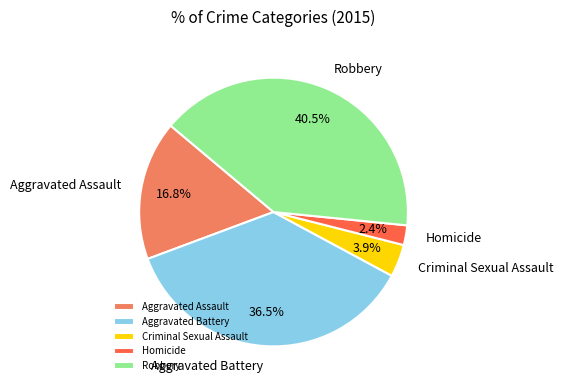

What is the largest slice in the pie chart?

Robbery